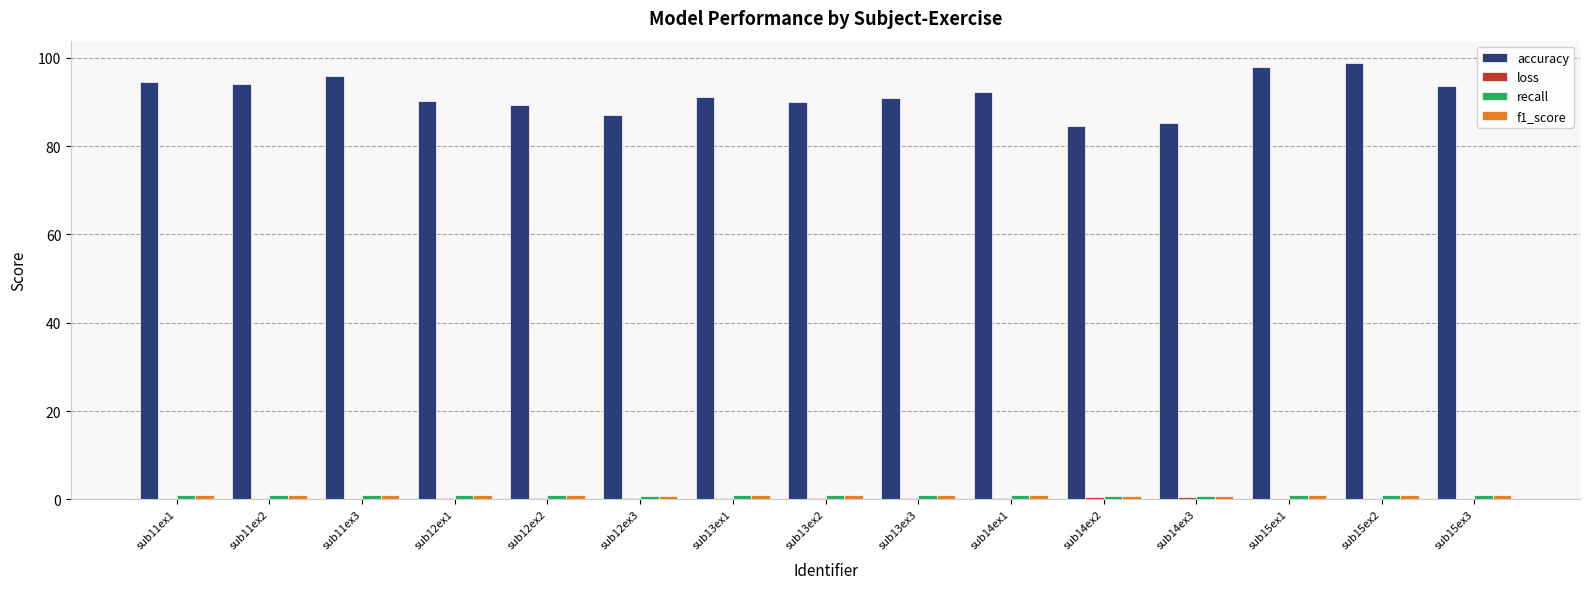

Does the chart contain stacked bars?

No